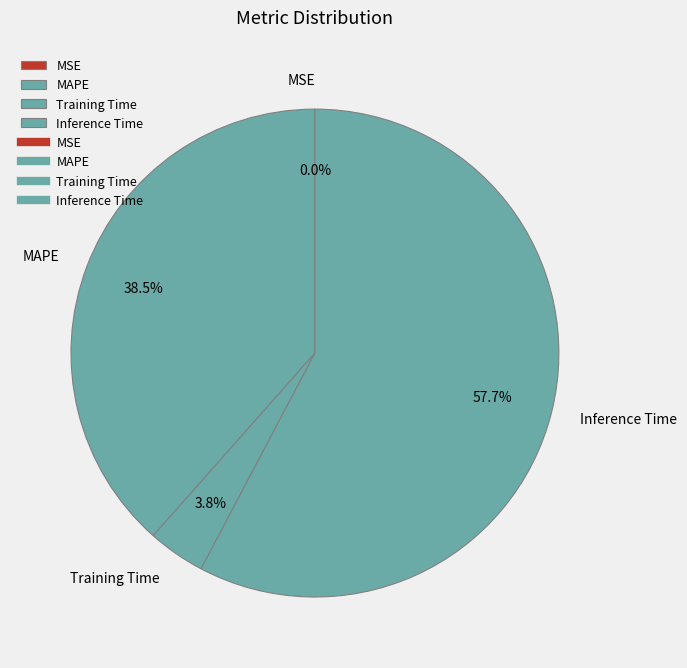

Is the sum of Training Time and MAPE greater than half?

No